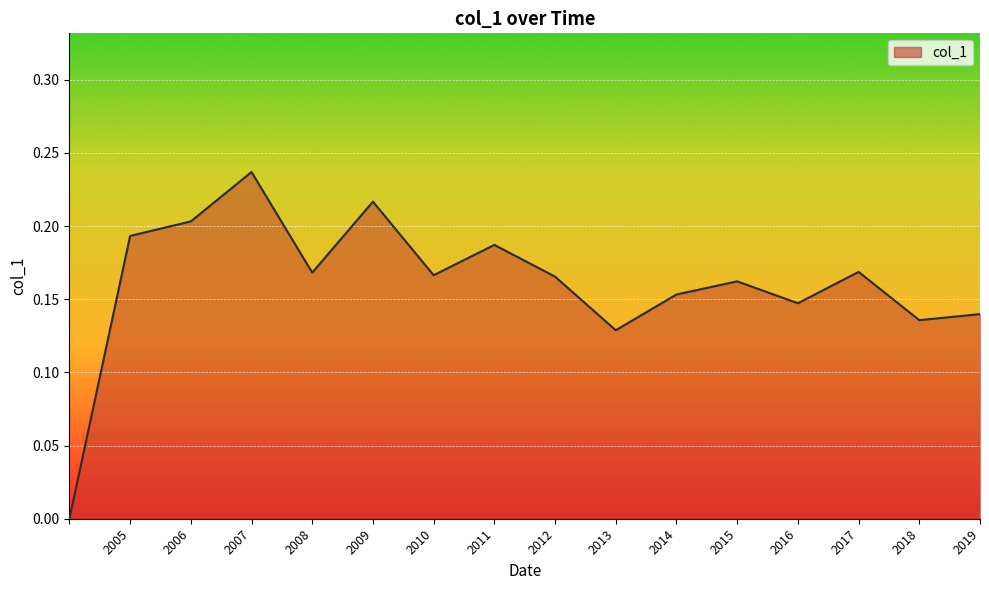

What is the sum of all values?

2.6